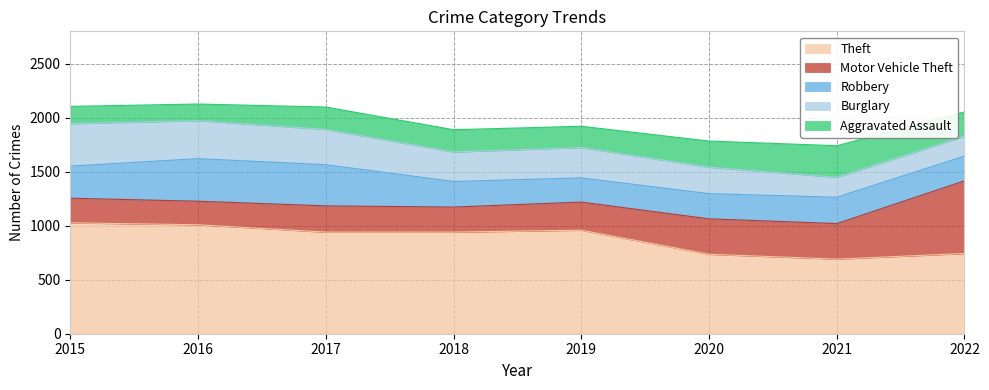

What is the difference between the highest and lowest values at 2016?

855